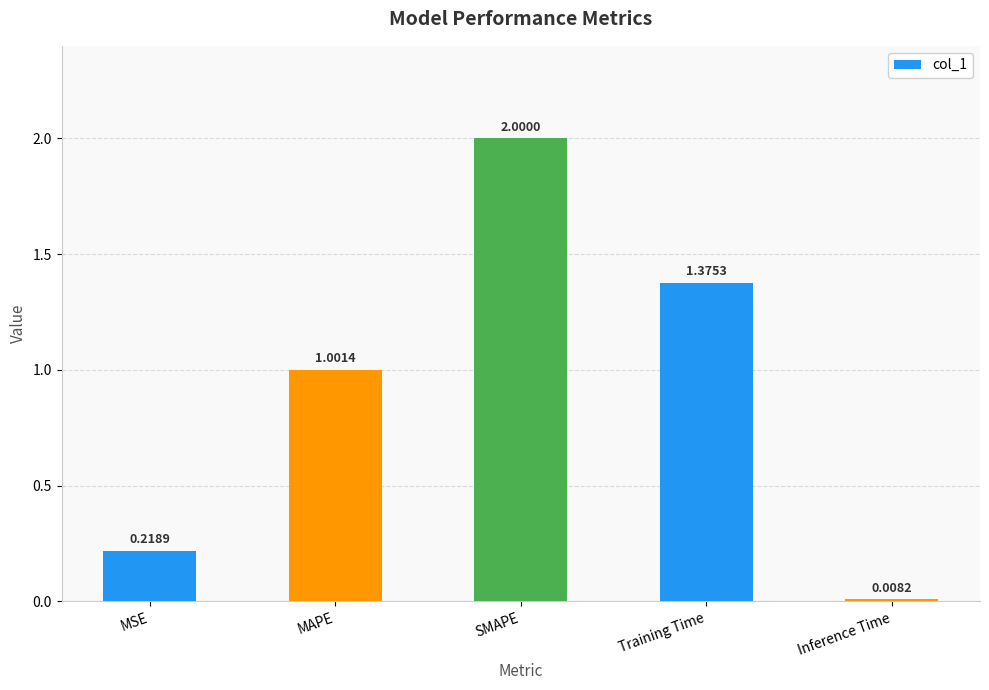

What is the label of the 1st bar from the right?

Inference Time